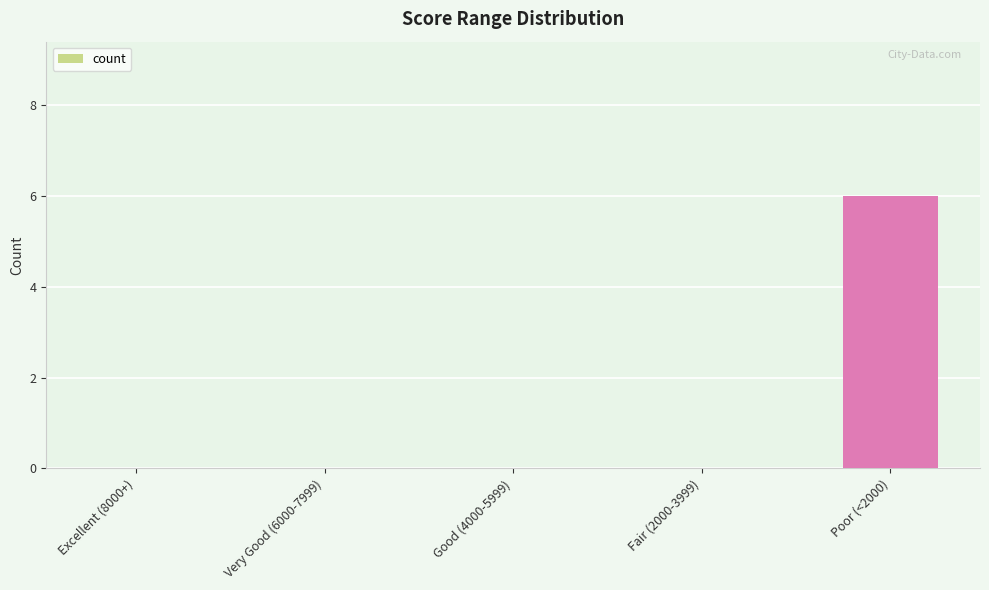

Does the chart contain stacked bars?

No